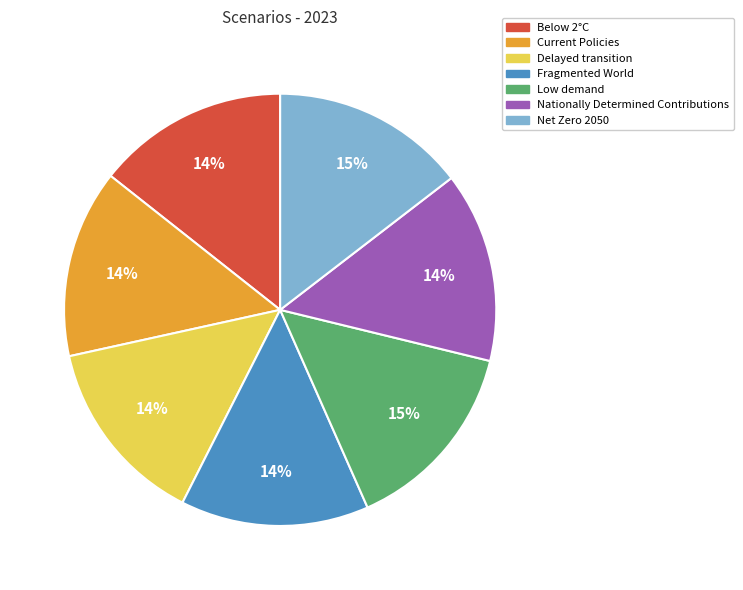

Is Below 2°C the majority of the pie?

No